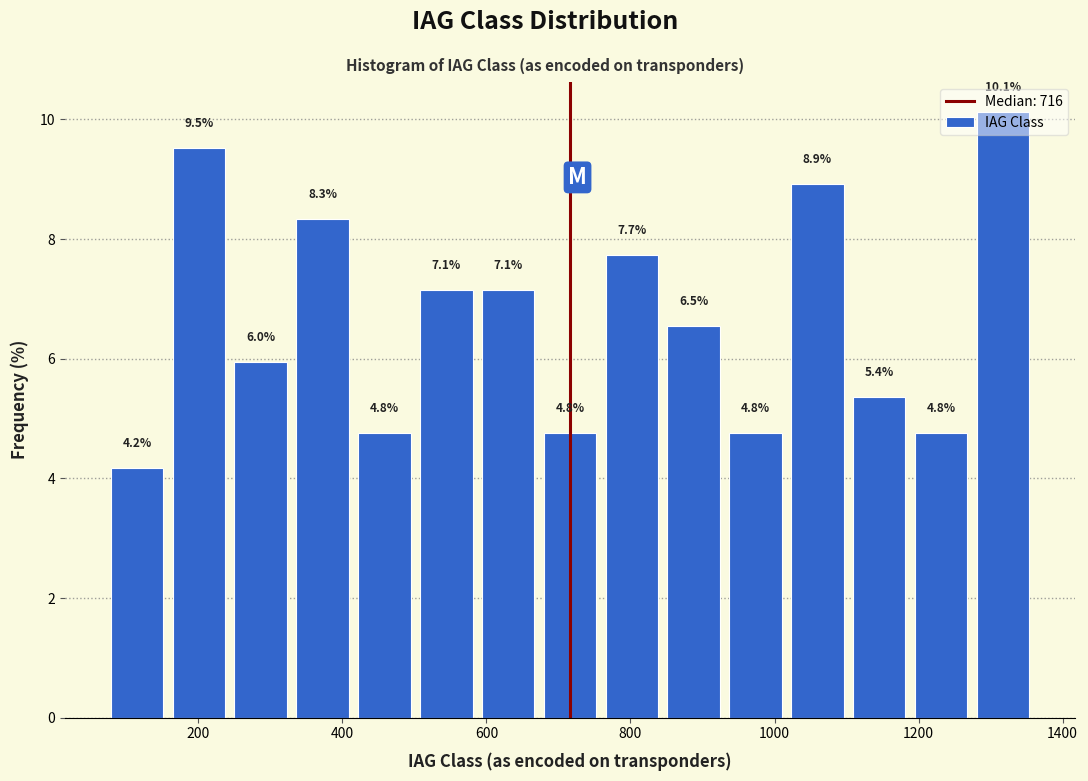

Reading left to right, transcribe this chart: for each bar, give the range it covers on the x-axis and its height. The bar edges are not printed on the chart, so give them approximately, as read against the axis.

80 to 160: 4.2
160 to 240: 9.5
240 to 320: 6.0
320 to 420: 8.3
420 to 500: 4.8
500 to 580: 7.1
580 to 680: 7.1
680 to 760: 4.8
760 to 840: 7.7
840 to 940: 6.5
940 to 1020: 4.8
1020 to 1100: 8.9
1100 to 1180: 5.4
1180 to 1280: 4.8
1280 to 1360: 10.1